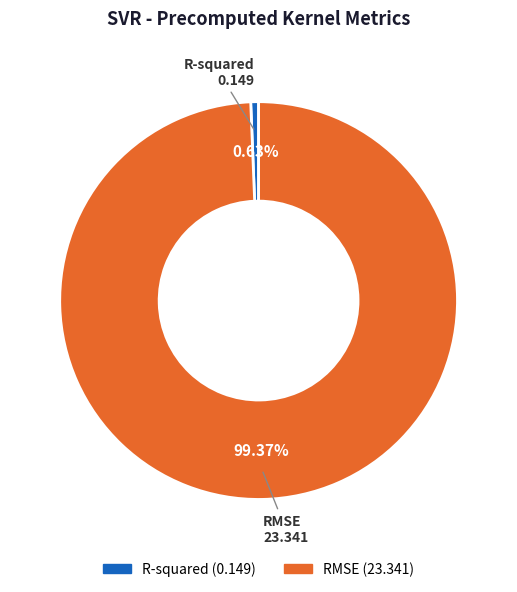

Combined, do RMSE and R-squared account for over 50%?

Yes